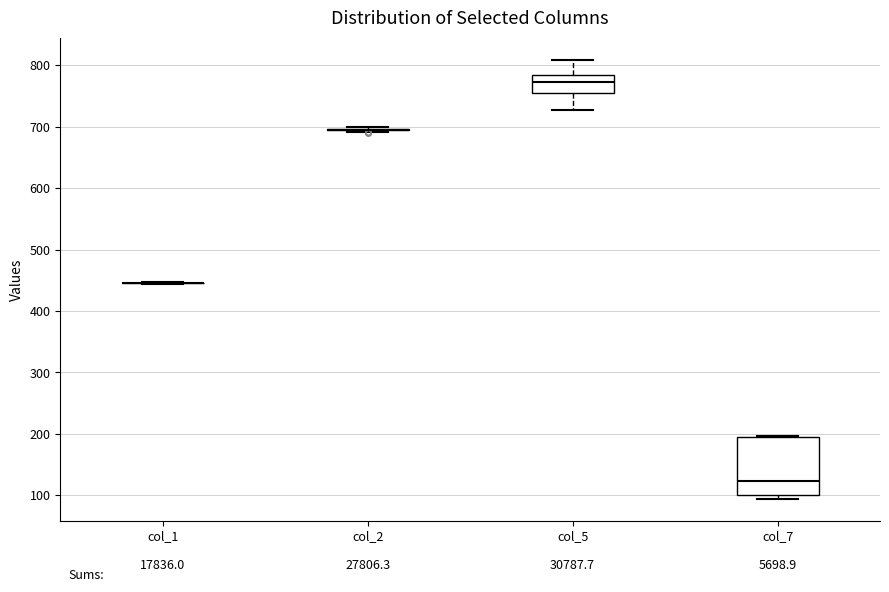

Reading left to right, transcribe this box plot: for each box, give where its median line is, the range the box spans, and where its two whiskers end, as read against the y-axis. The values are not printed on the chart, so give them approximately, as read against the axis.

col_1: box collapsed to a line at 450, whiskers 440 to 450
col_2: box collapsed to a line at 700, whiskers 690 to 700
col_5: median 770, box 750 to 780, whiskers 730 to 810
col_7: median 120, box 100 to 200, whiskers 90 to 200